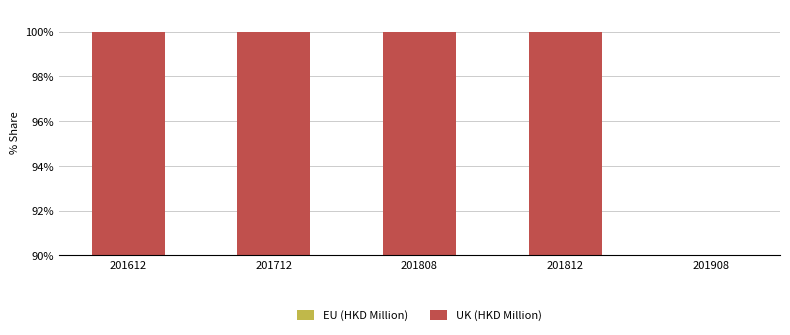

The value of EU (HKD Million) at 201712 is 84.7. True or false?

False